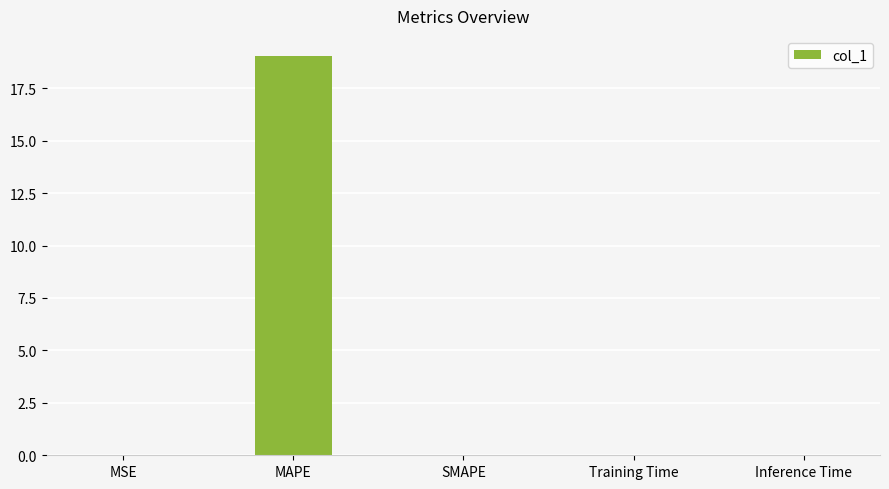

Is it true that the value at MAPE is 6.5?

False